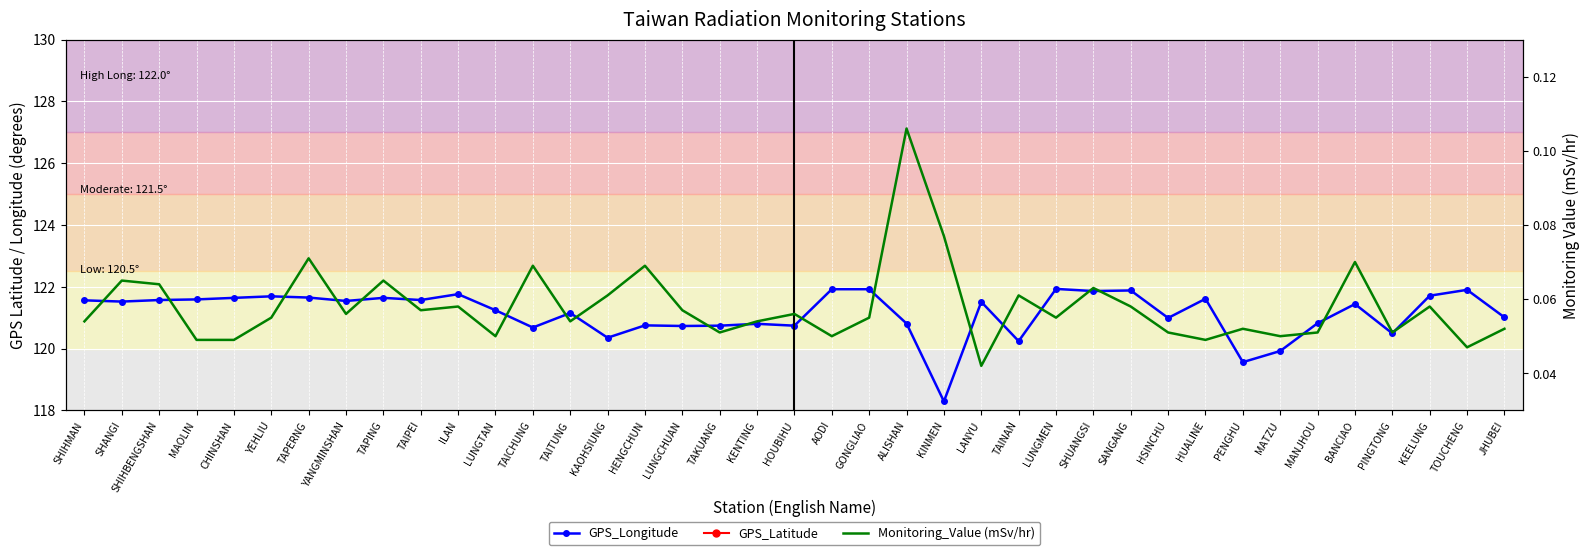

What is the label of the 13th point from the left?

TAICHUNG